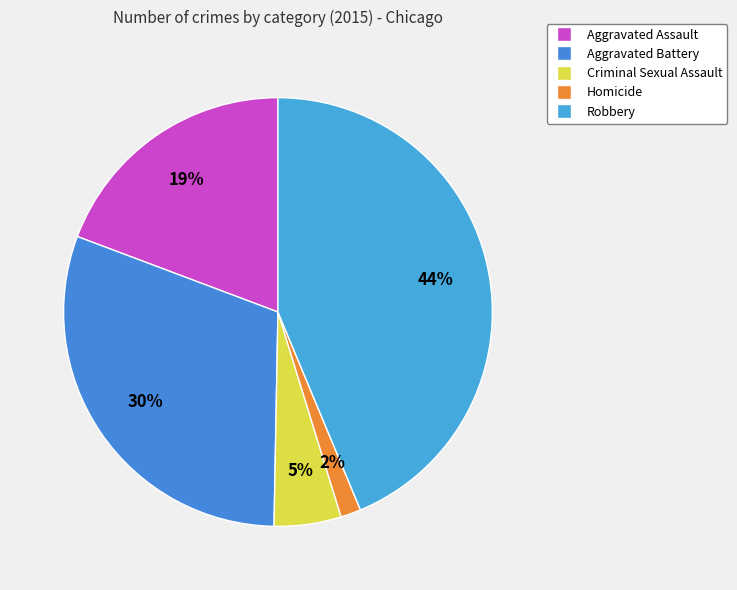

How many slices are in this pie chart?

5